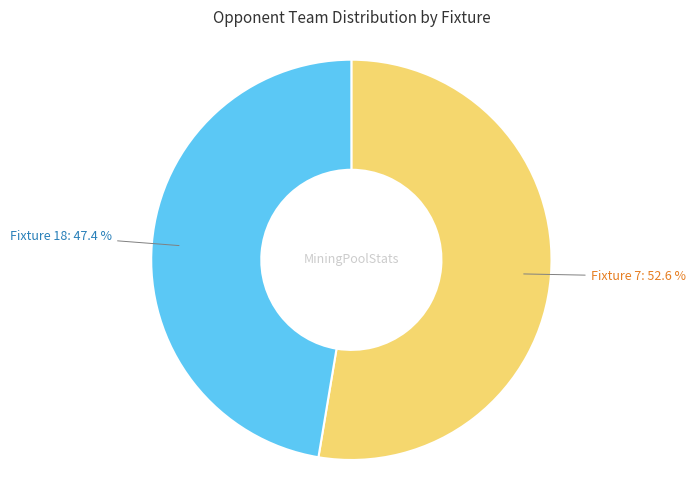

Approximately how many times larger is the value at Fixture 7 compared to Fixture 18?

1.1